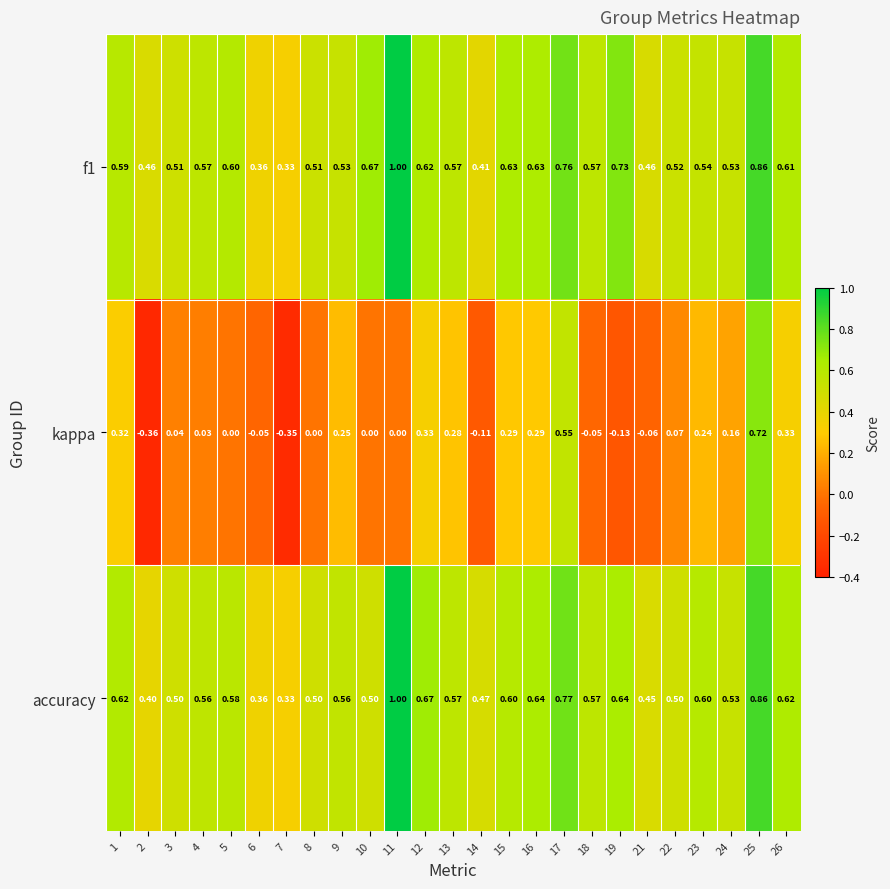

Which series has the largest range (max minus min)?

kappa